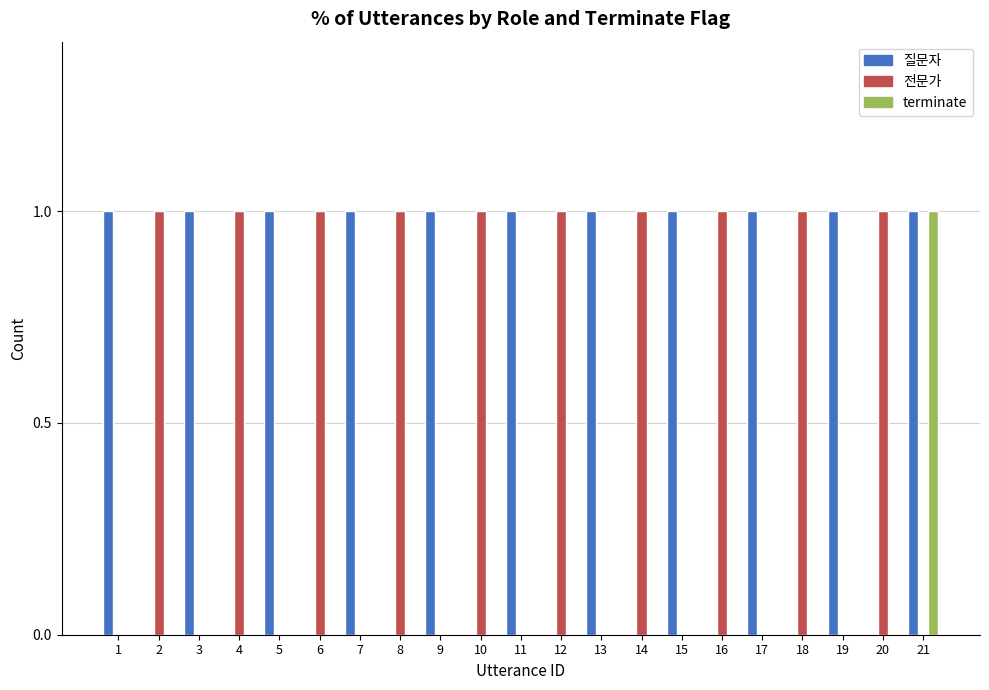

The value of 질문자 at 1 is 1. True or false?

True